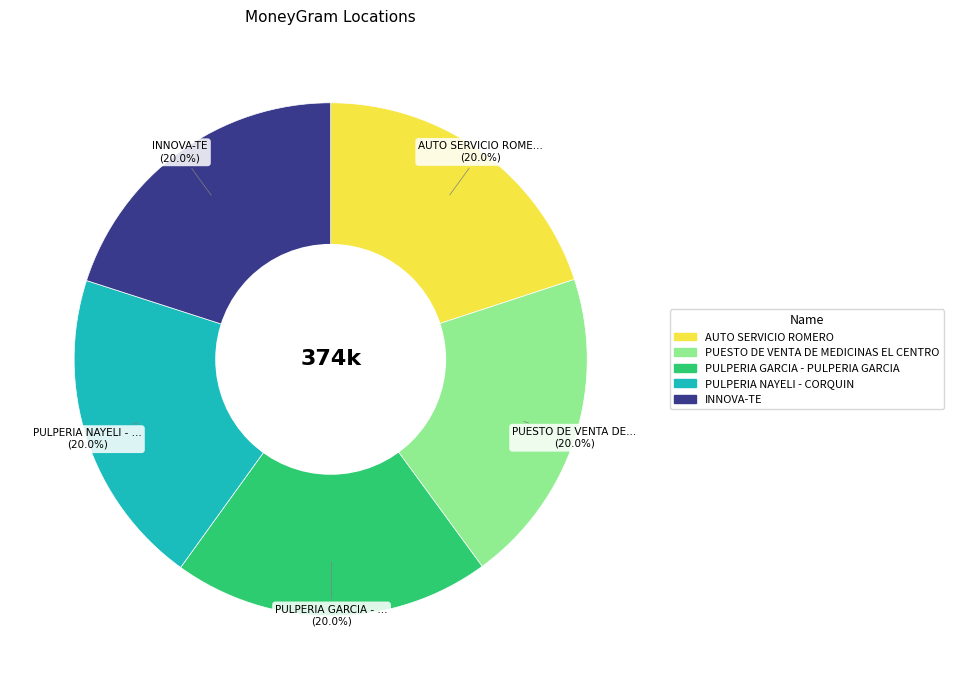

Does PULPERIA GARCIA - PULPERIA GARCIA represent more than half of the total?

No